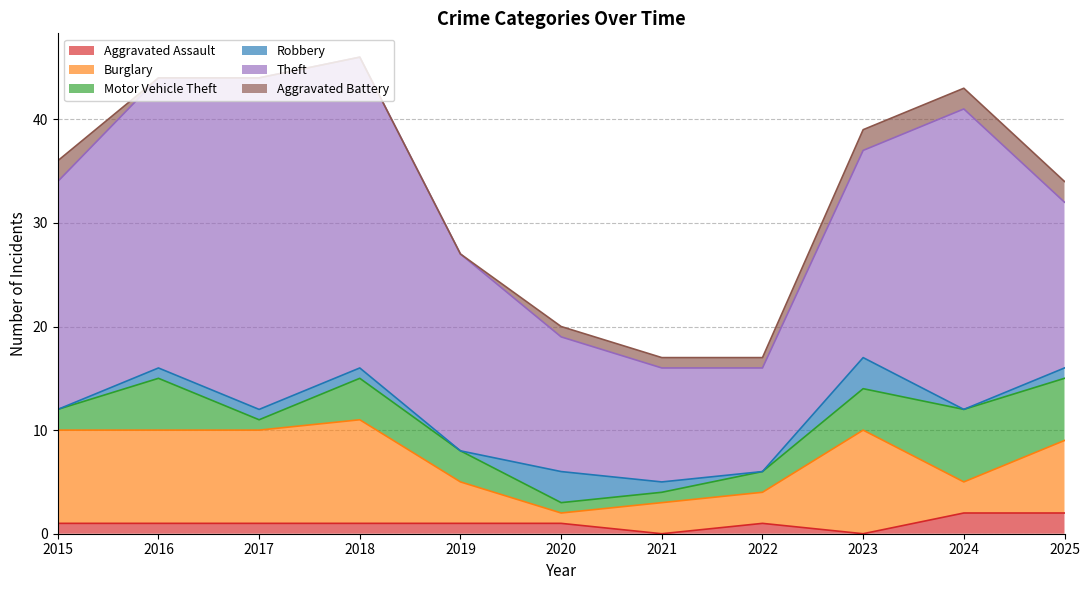

What is the value of the Aggravated Battery point at the 7th from the left?

1